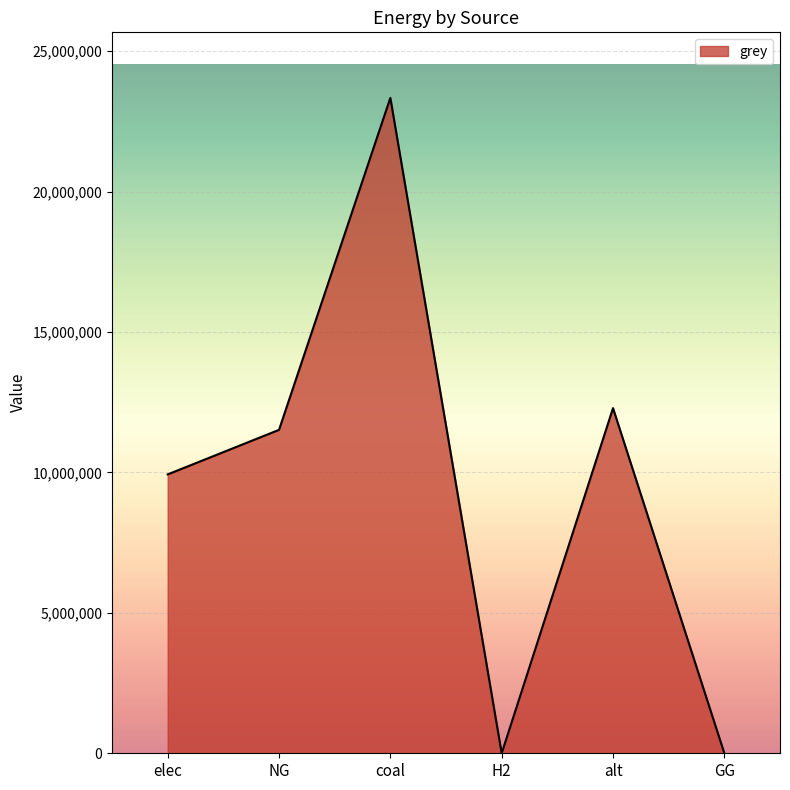

What is the sum of the values at elec and alt?

22216488.4